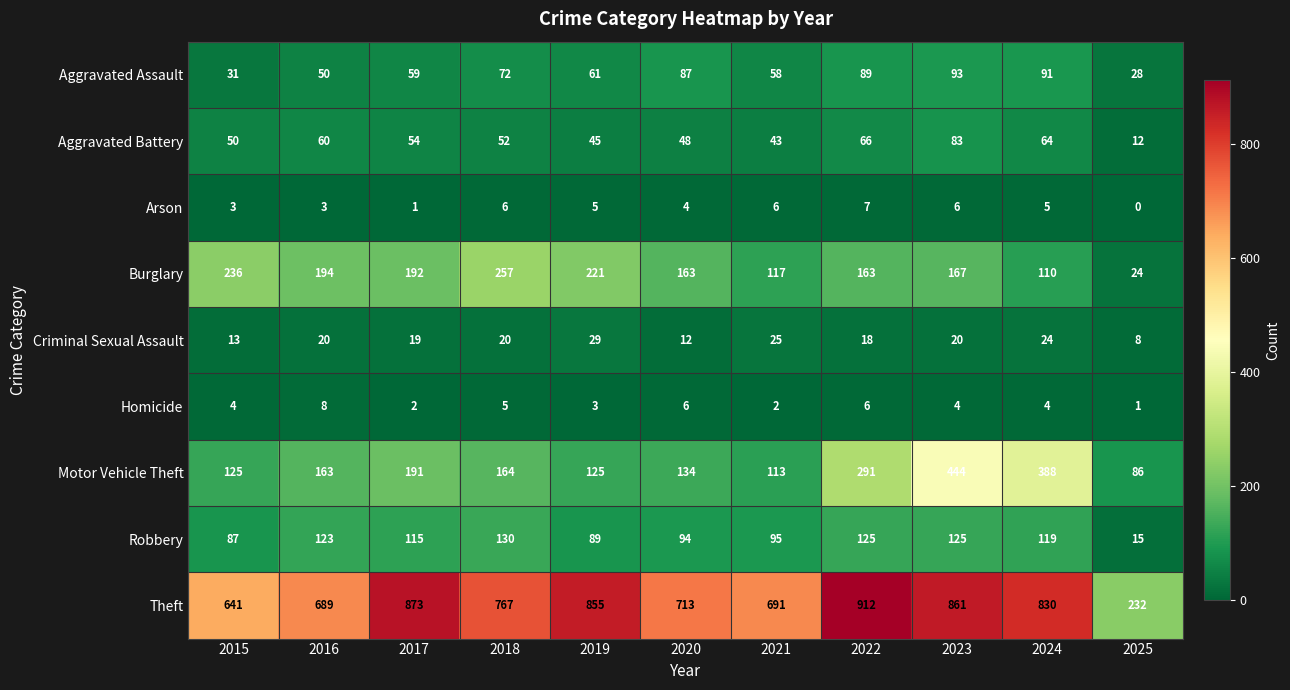

Which series has the largest total across all categories?

Theft